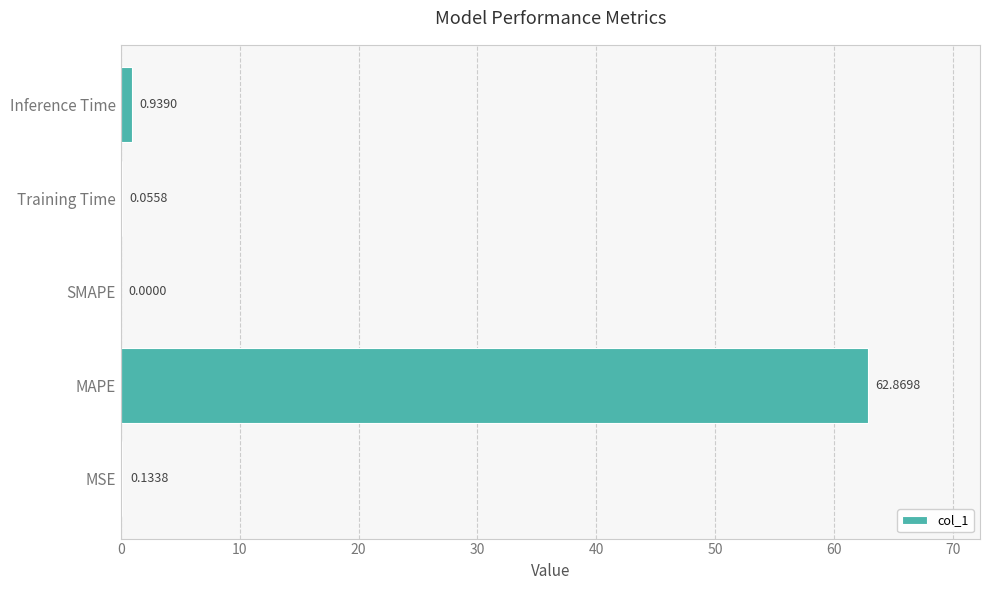

Count the number of values greater than 0.

4